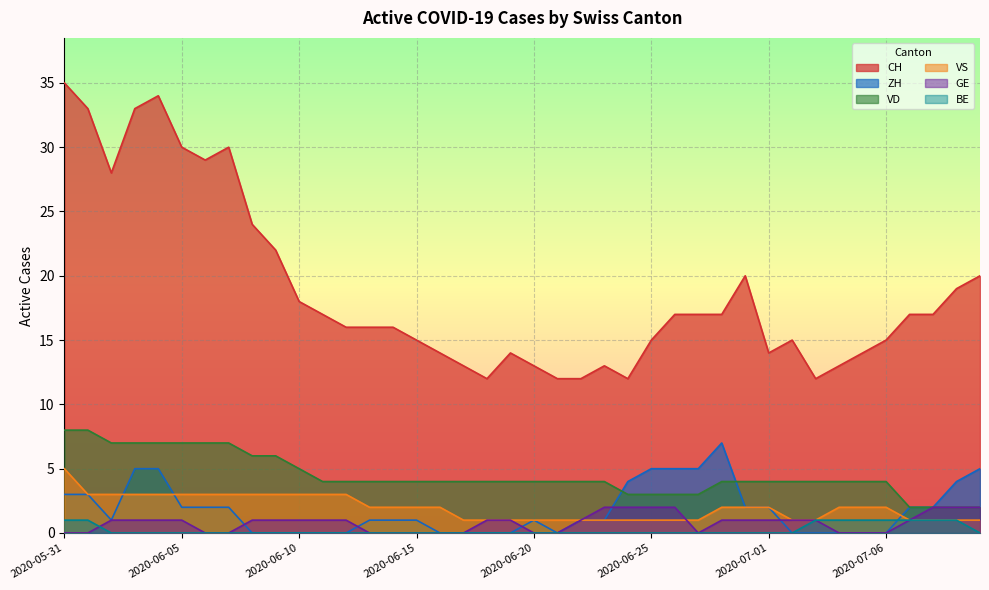

How many VS values are between 1 and 3?

39